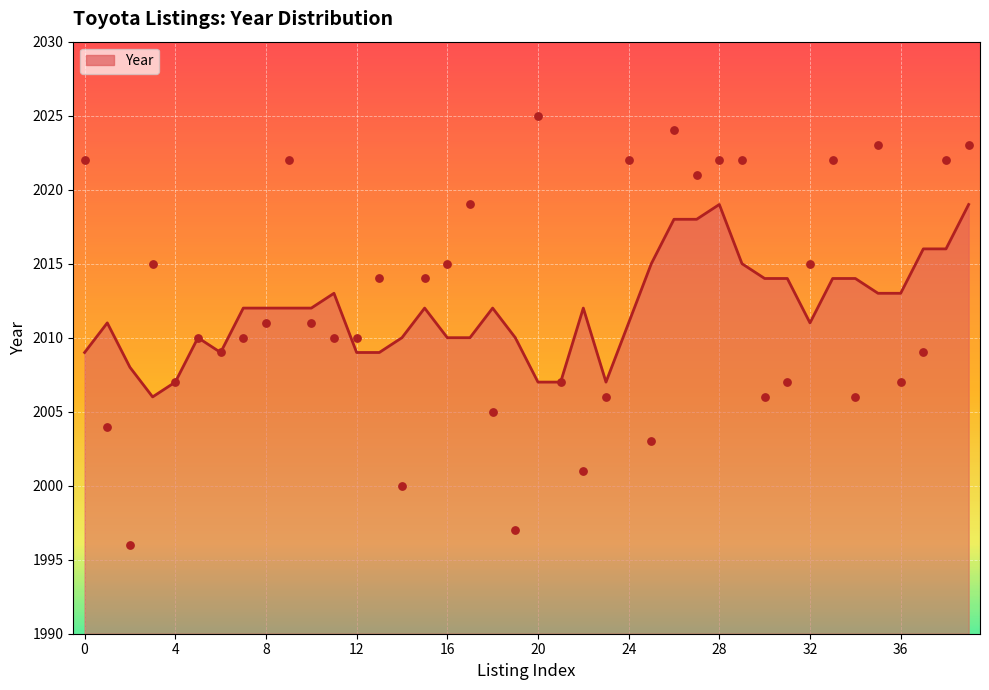

Approximately how many times larger is the value at 2024 compared to 2010?

1.0